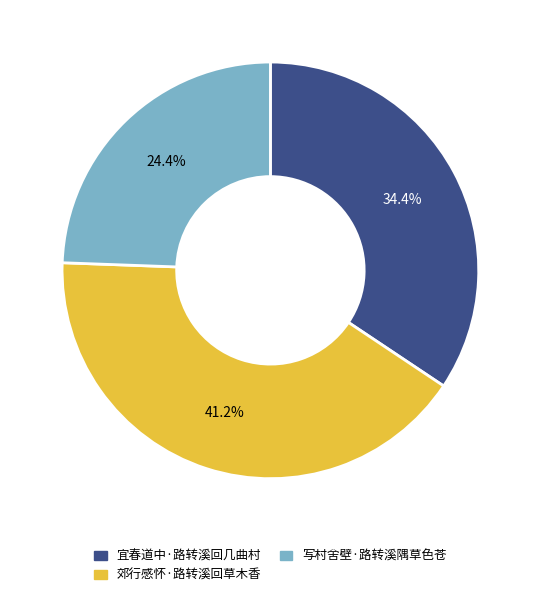

The 写村舍壁·路转溪隅草色苍 slice represents 24% of the pie. True or false?

True